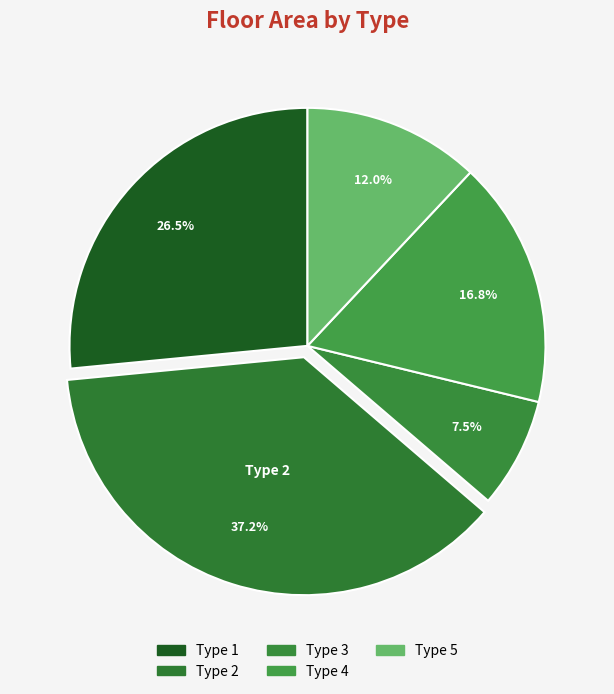

True or false: Type 4 accounts for 17% of the total.

True